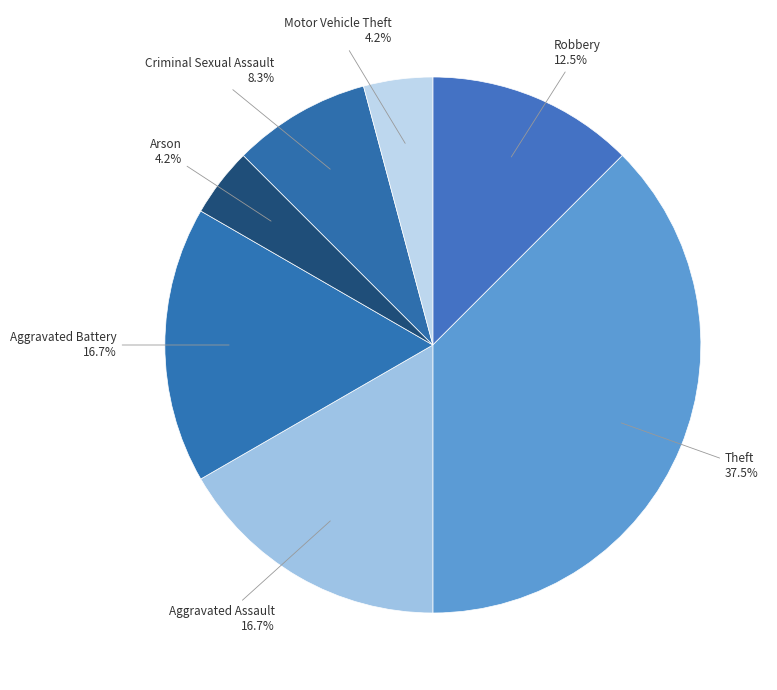

To the nearest percent, what portion does Motor Vehicle Theft represent?

4%